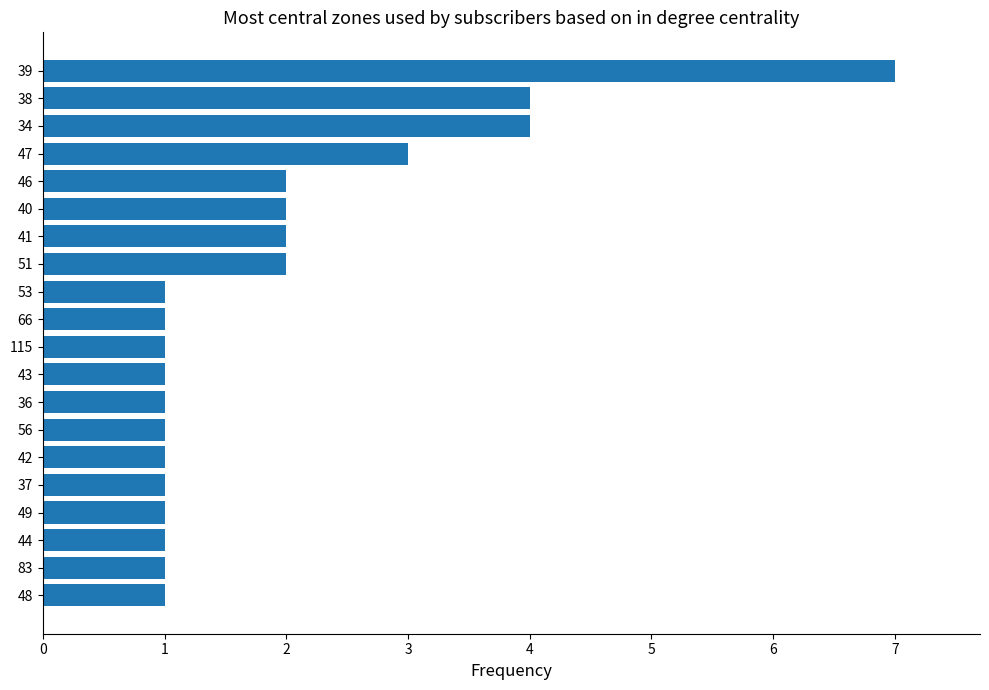

Which label corresponds to the largest value in the chart?

39